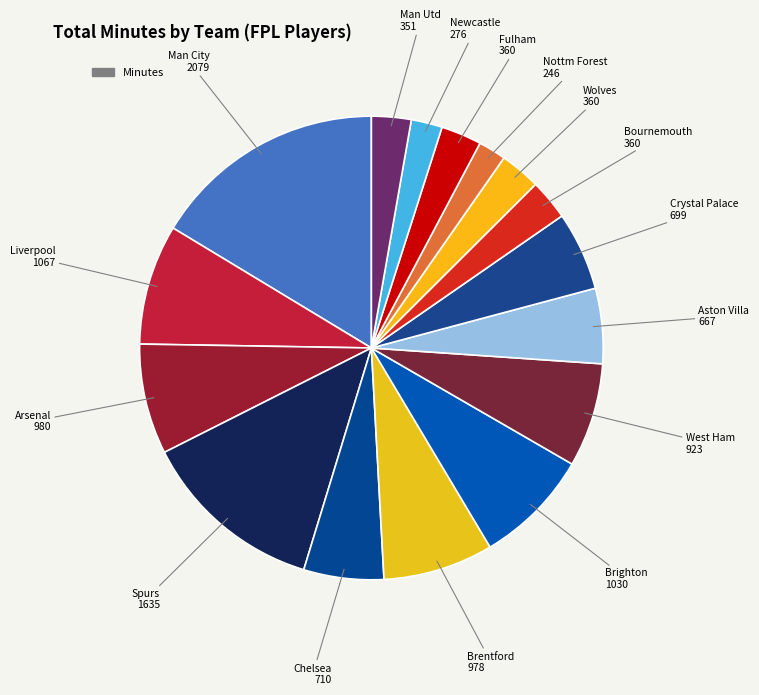

To the nearest percent, what is the average slice percentage?

6%